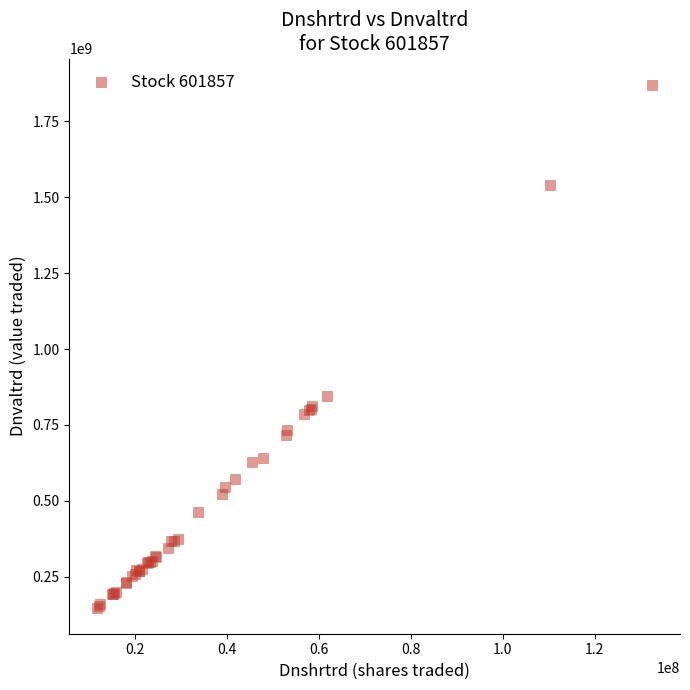

What Y value in the scatter plot is closest to 1009772972?

846678265